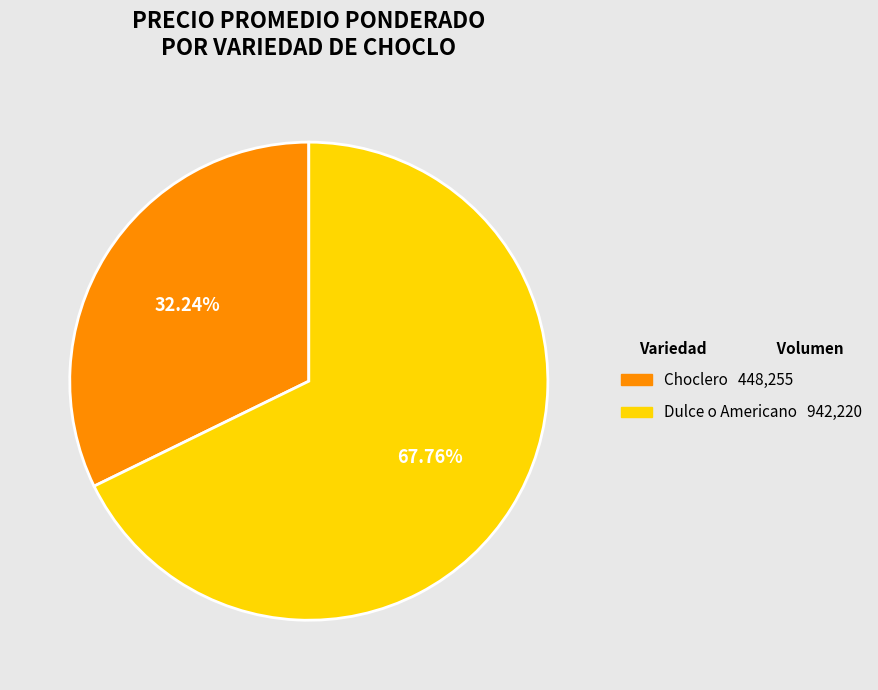

Between Choclero and Dulce o Americano, which is larger?

Dulce o Americano